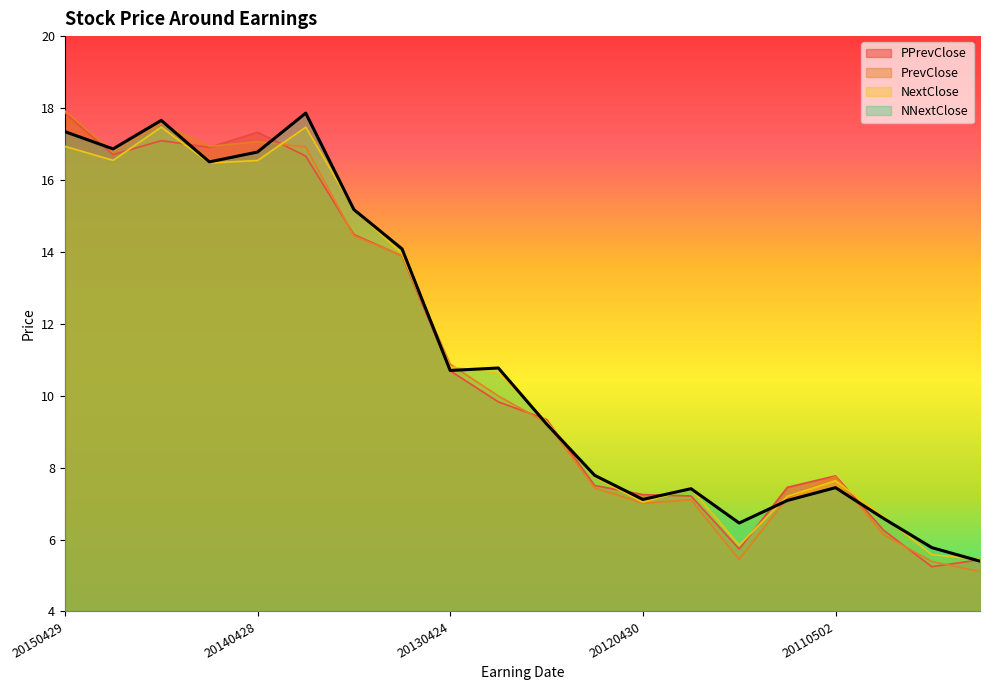

What is the maximum value shown in the chart?

17.9